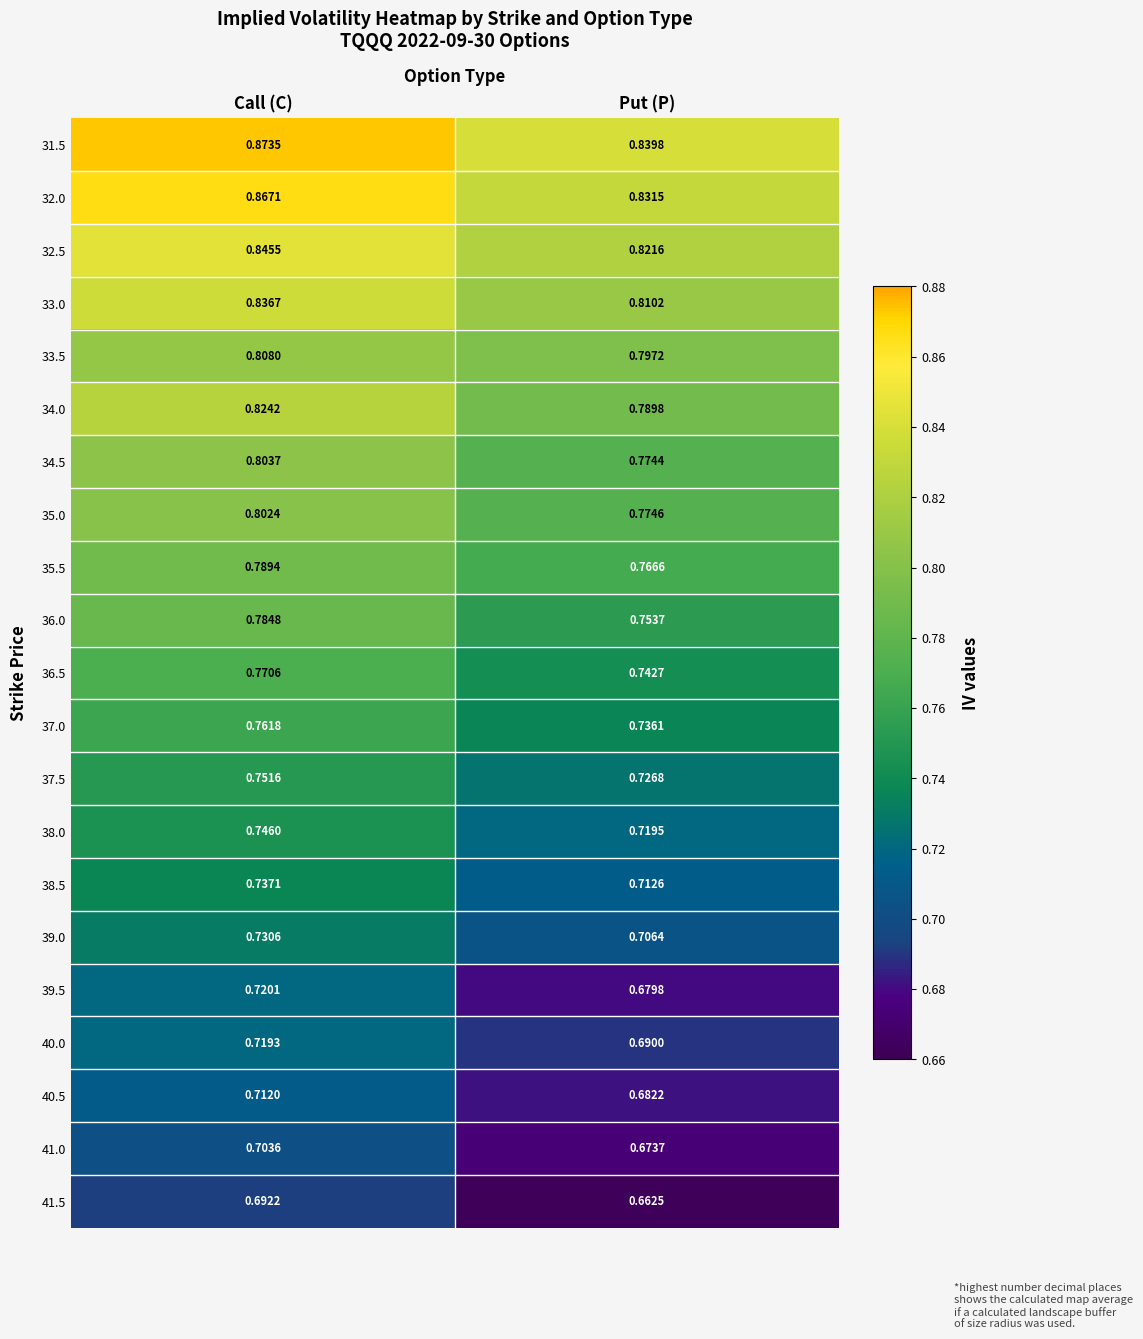

Rank the series by their maximum value, from lowest to highest.

41.5, 41.0, 40.5, 40.0, 39.5, 39.0, 38.5, 38.0, 37.5, 37.0, 36.5, 36.0, 35.5, 35.0, 34.5, 33.5, 34.0, 33.0, 32.5, 32.0, 31.5